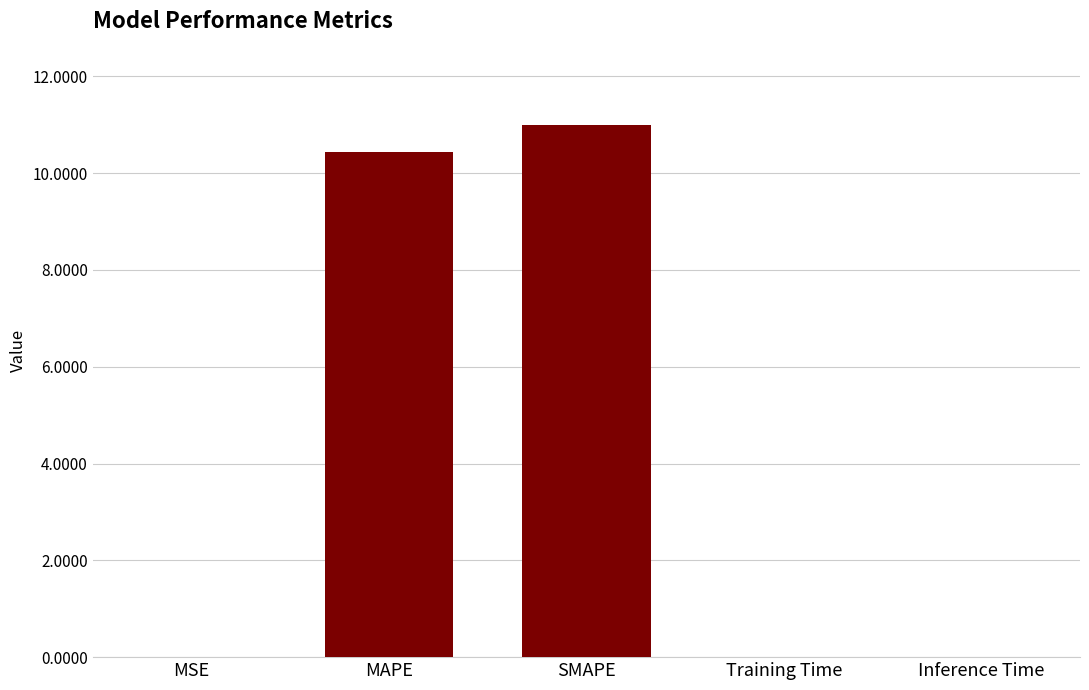

What is the greatest value displayed?

11.0